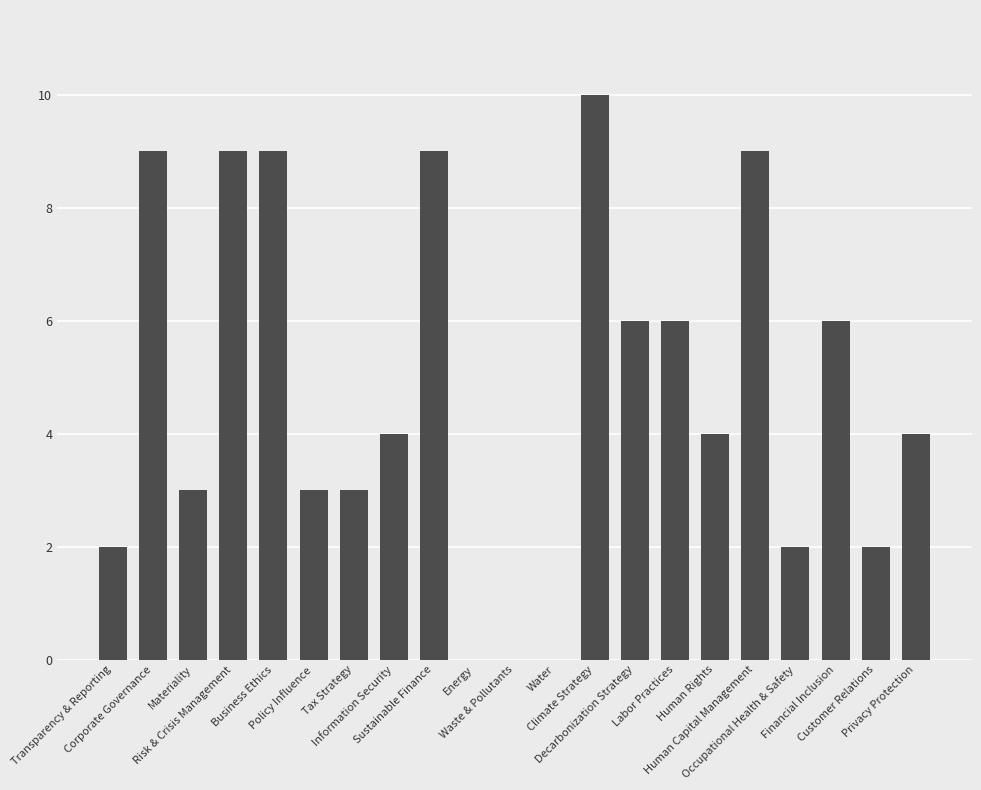

Count the values in the range 2 to 9.

17